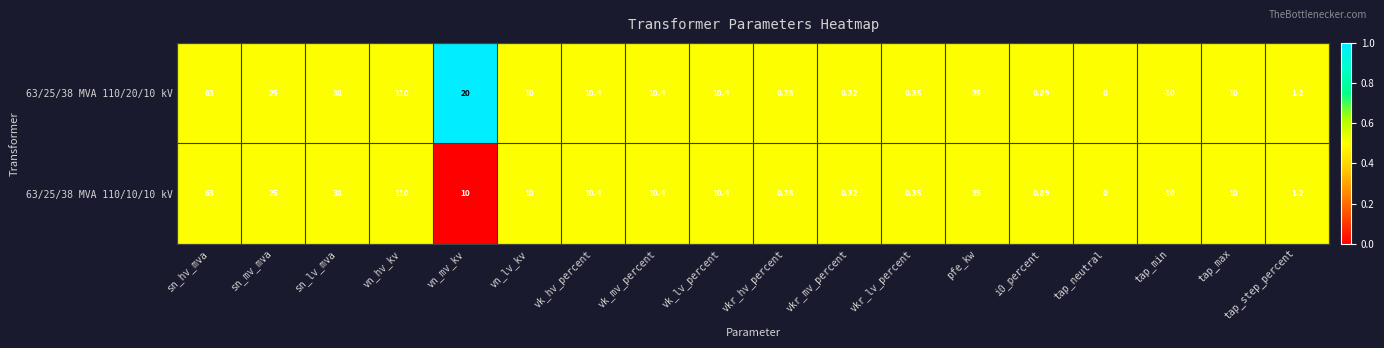

Which label corresponds to the smallest value in the chart?

tap_min